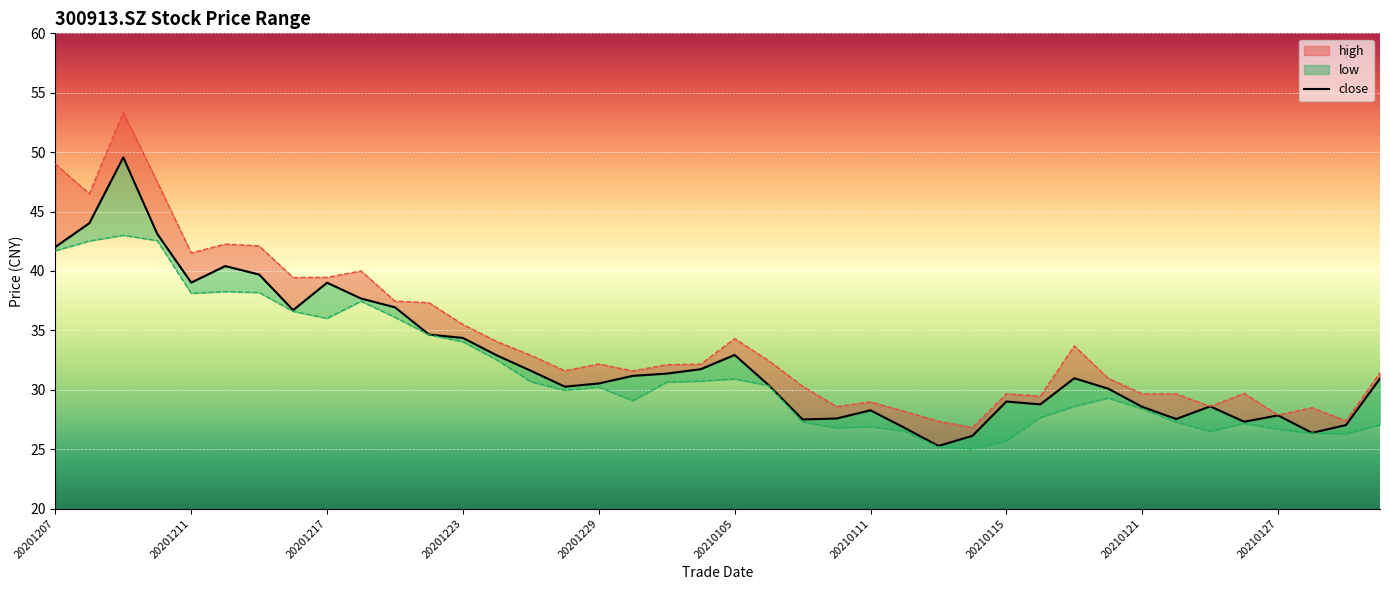

What is the difference between the highest and lowest values at 20201222?

2.7